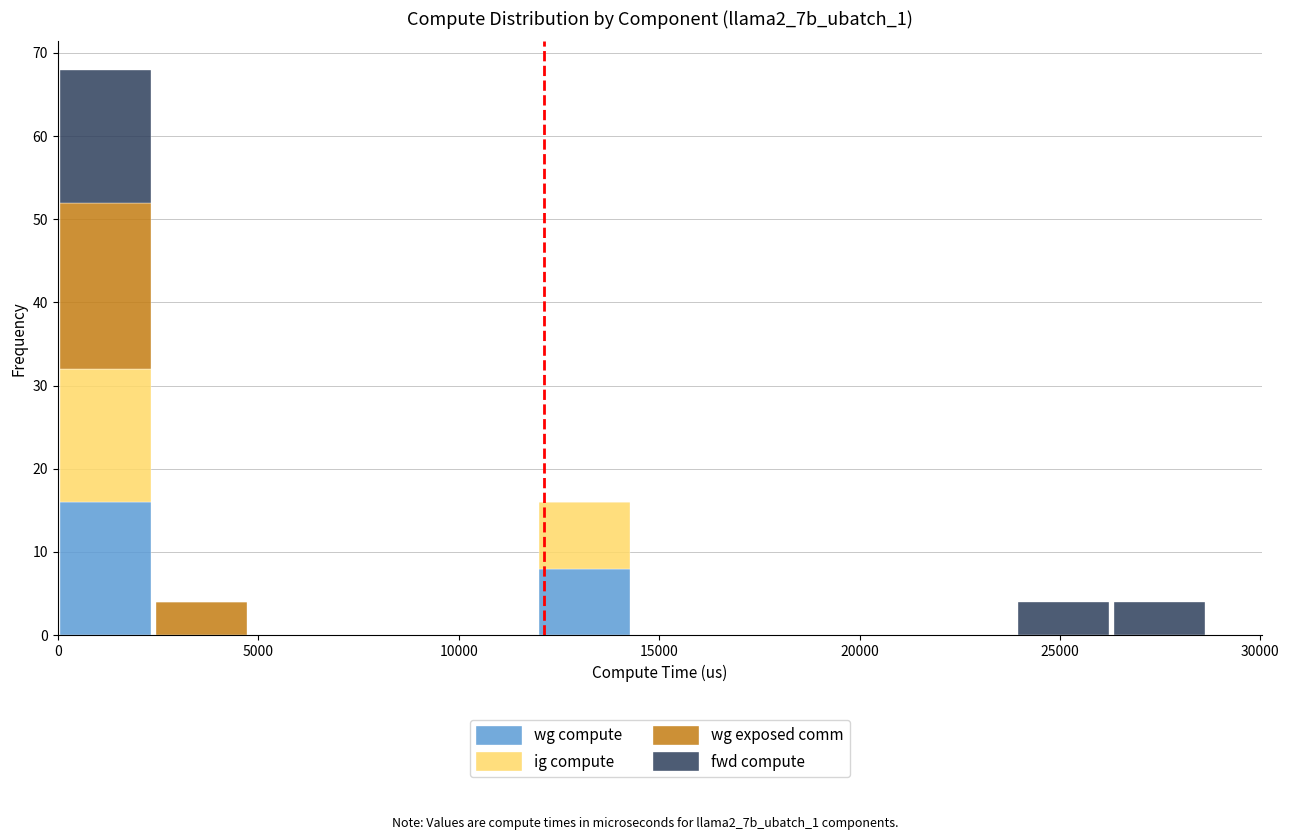

Which range on the x-axis has the tallest stacked bar (by total height)?

0 to 2500